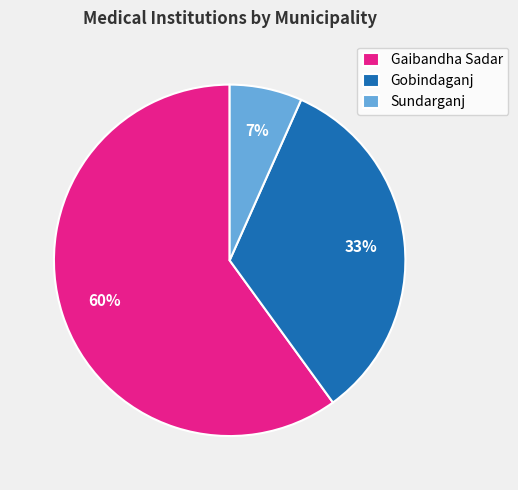

Is it true that Sundarganj is 1% of the pie?

False